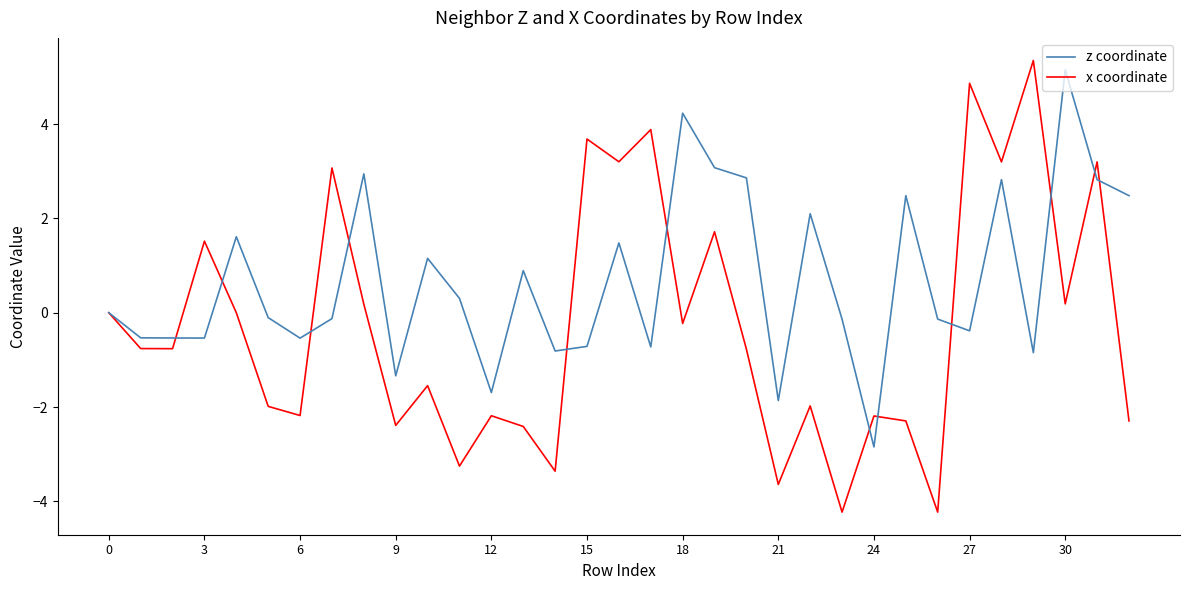

Rank the series by their average value, from lowest to highest.

x coordinate, z coordinate